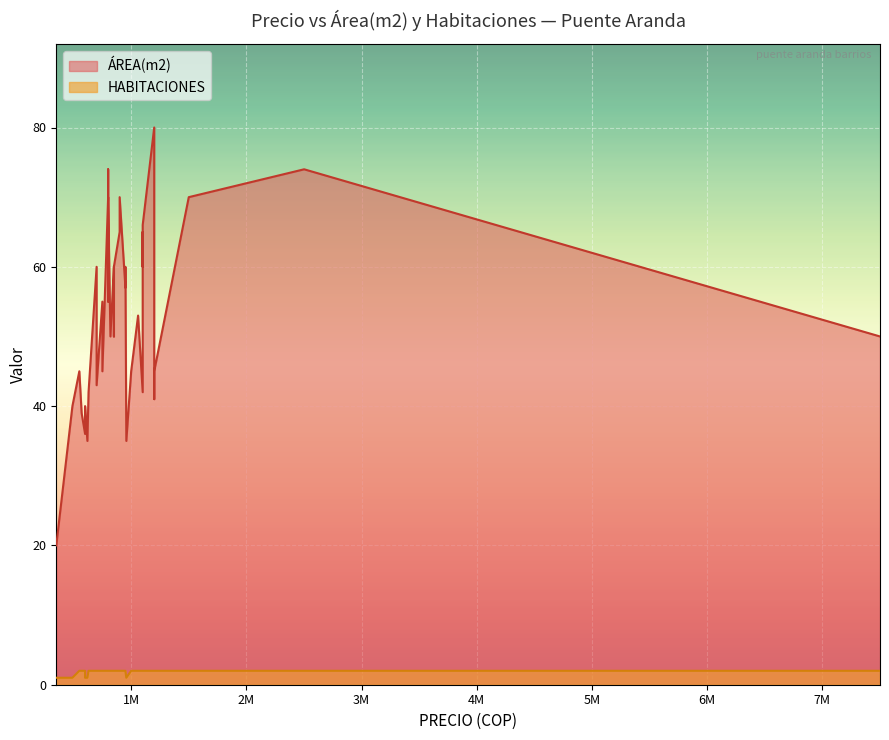

What is the value of the ÁREA(m2) point at the 29th from the left?

50